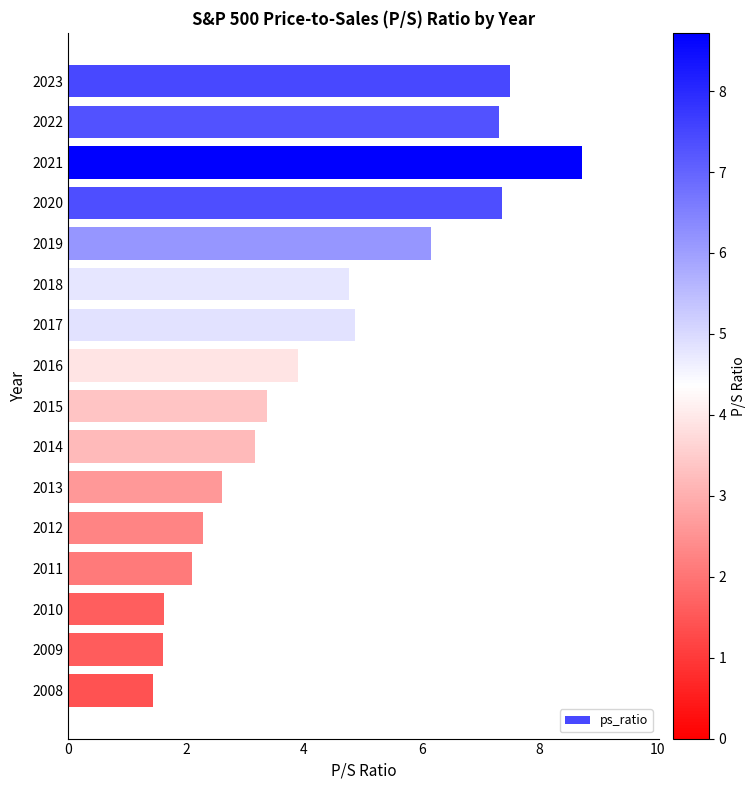

What is the difference between the maximum and second lowest values?

7.1